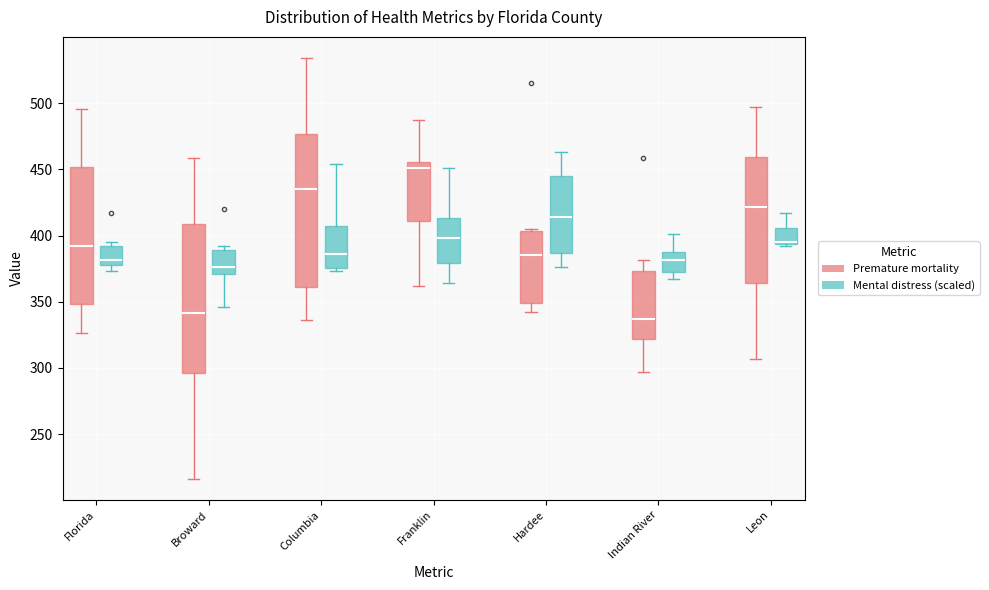

Reading left to right, read every box against the y-axis: the position of its median line, the range the box covers, and the ends of its whiskers. The values are not printed on the chart, so give them approximately, as read against the axis.

Florida (Premature mortality): median 390, box 350 to 450, whiskers 325 to 495
Florida (Mental distress (scaled)): median 380, box 375 to 390, whiskers 375 (just below the box's lower edge) to 395
Broward (Premature mortality): median 340, box 295 to 410, whiskers 215 to 460
Broward (Mental distress (scaled)): median 375, box 370 to 390, whiskers 345 to 390 (just above the box's upper edge)
Columbia (Premature mortality): median 435, box 360 to 475, whiskers 335 to 535
Columbia (Mental distress (scaled)): median 385, box 375 to 405, whiskers 375 (just below the box's lower edge) to 455
Franklin (Premature mortality): median 450, box 410 to 455, whiskers 360 to 485
Franklin (Mental distress (scaled)): median 400, box 380 to 415, whiskers 365 to 450
Hardee (Premature mortality): median 385, box 350 to 405, whiskers 340 to 405
Hardee (Mental distress (scaled)): median 415, box 385 to 445, whiskers 375 to 465
Indian River (Premature mortality): median 335, box 320 to 375, whiskers 295 to 380
Indian River (Mental distress (scaled)): median 380, box 375 to 385, whiskers 365 to 400
Leon (Premature mortality): median 420, box 365 to 460, whiskers 305 to 495
Leon (Mental distress (scaled)): median 395 (just above the box's lower edge), box 395 to 405, whiskers 390 to 415